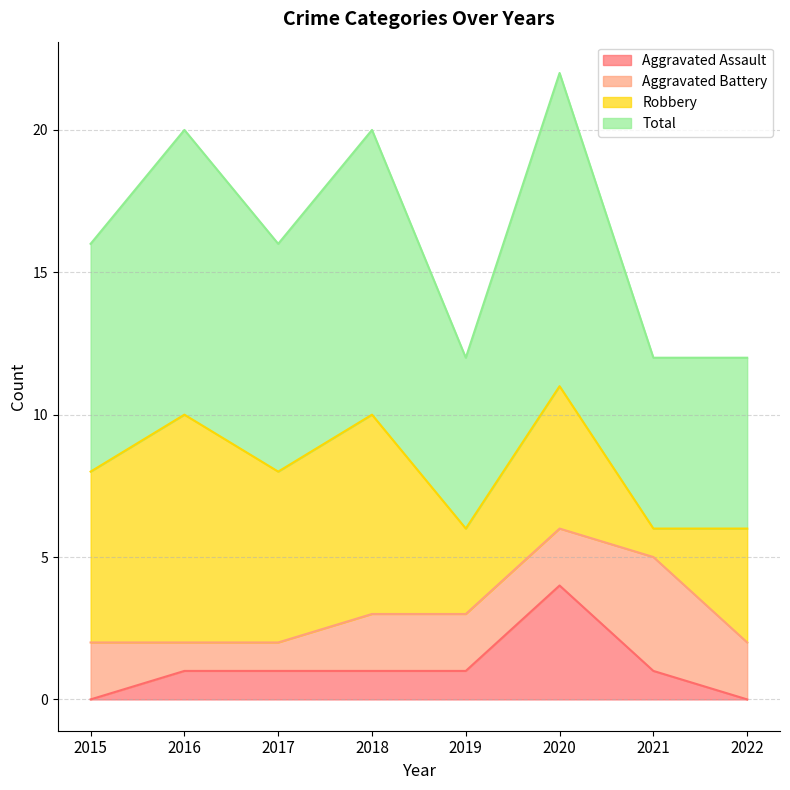

How many interior local valleys does the Total series have?

2